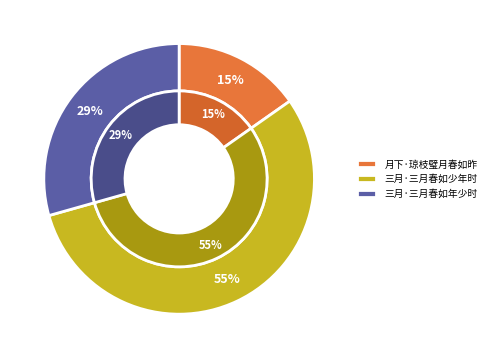

To the nearest percent, what portion does 三月·三月春如年少时 represent?

29%